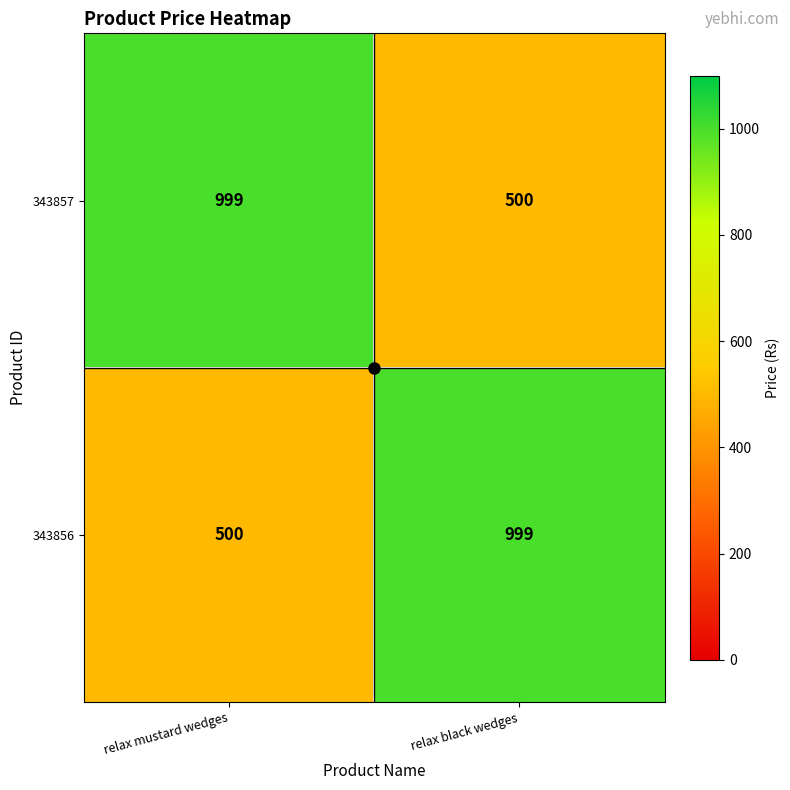

At relax black wedges, list the series in order from largest to smallest.

343856, 343857